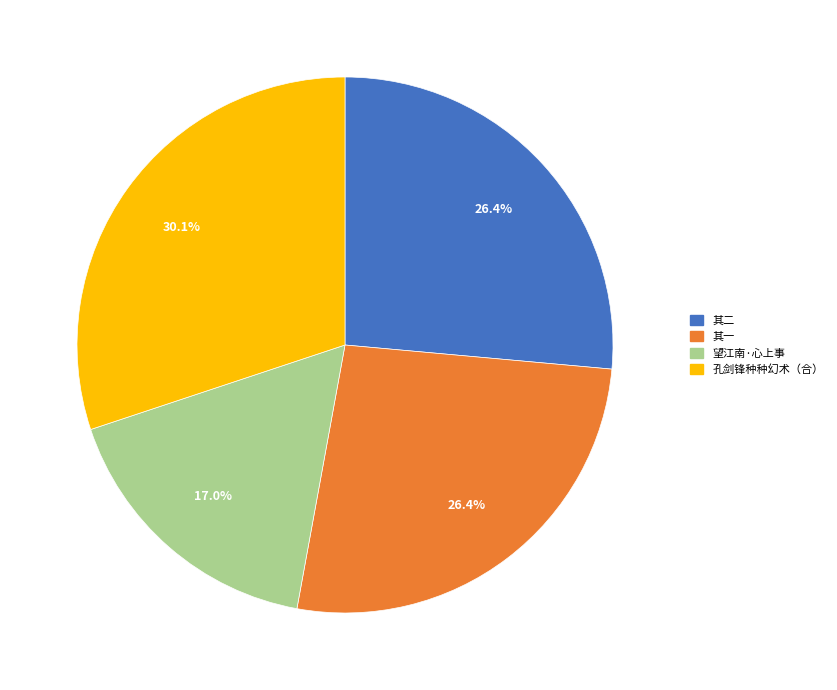

Is there any slice that represents more than half of the pie?

No